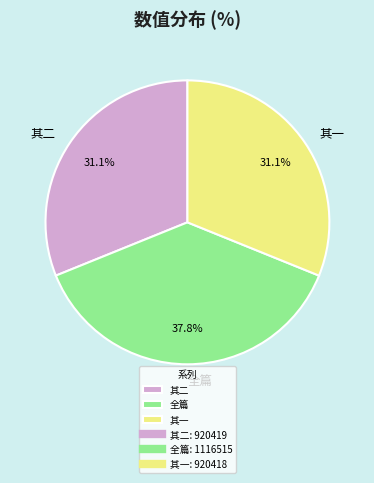

To the nearest percent, what is the difference between the largest and smallest slice percentages?

7%